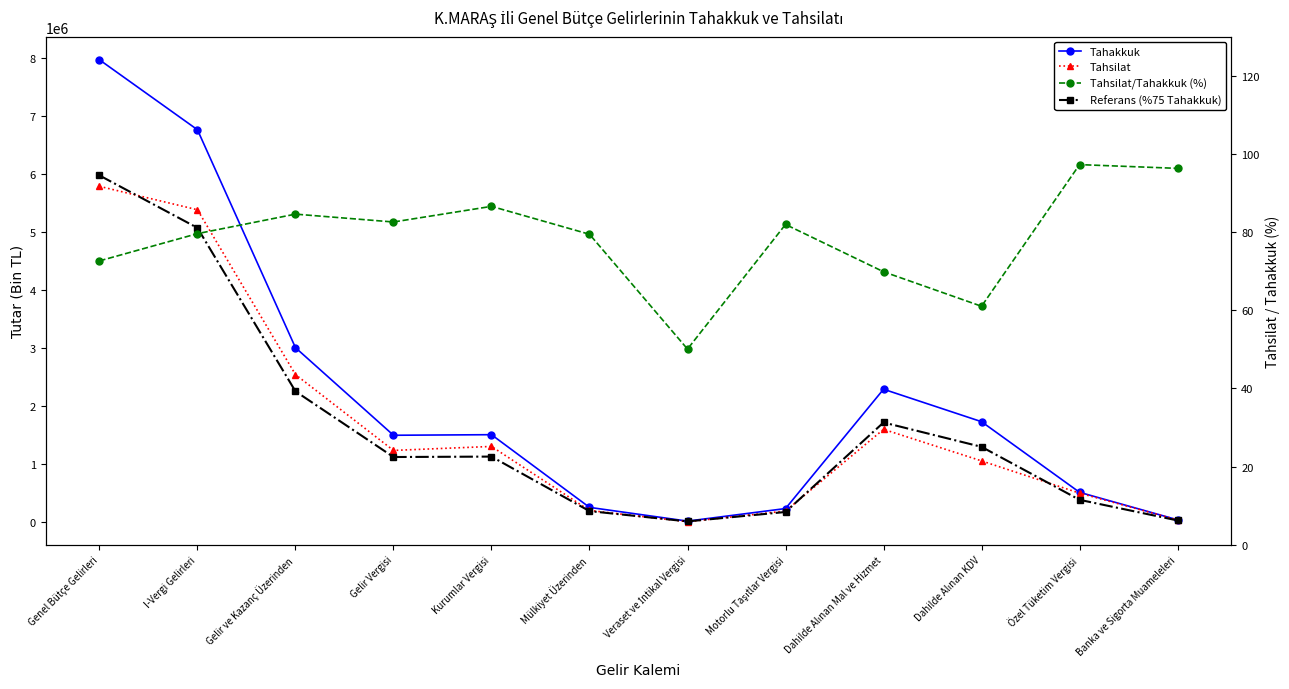

Which series changed the most between Dahilde Alınan Mal ve Hizmet and Banka ve Sigorta Muameleleri?

Tahakkuk